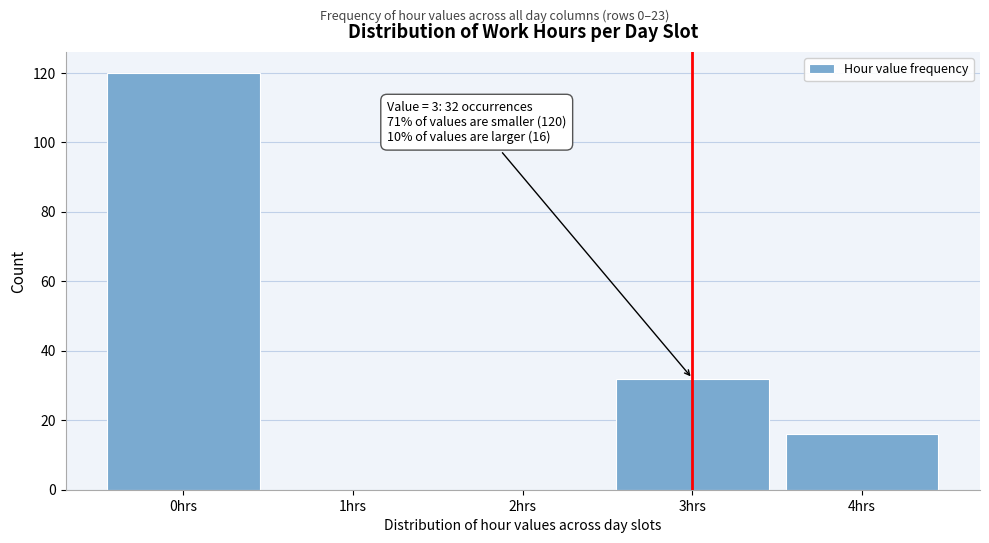

Reading left to right, extract all data points from this chart.

0hrs=120	1hrs=0	2hrs=0	3hrs=32	4hrs=16